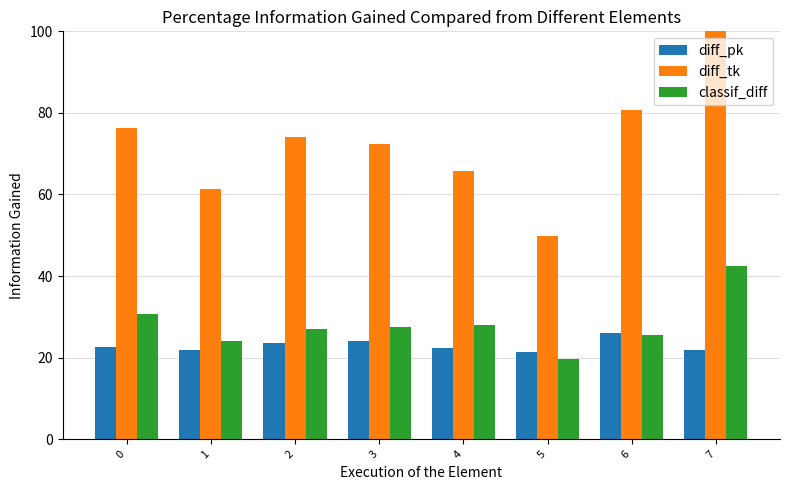

What is the spread (max minus min) of values at 1?

39.6